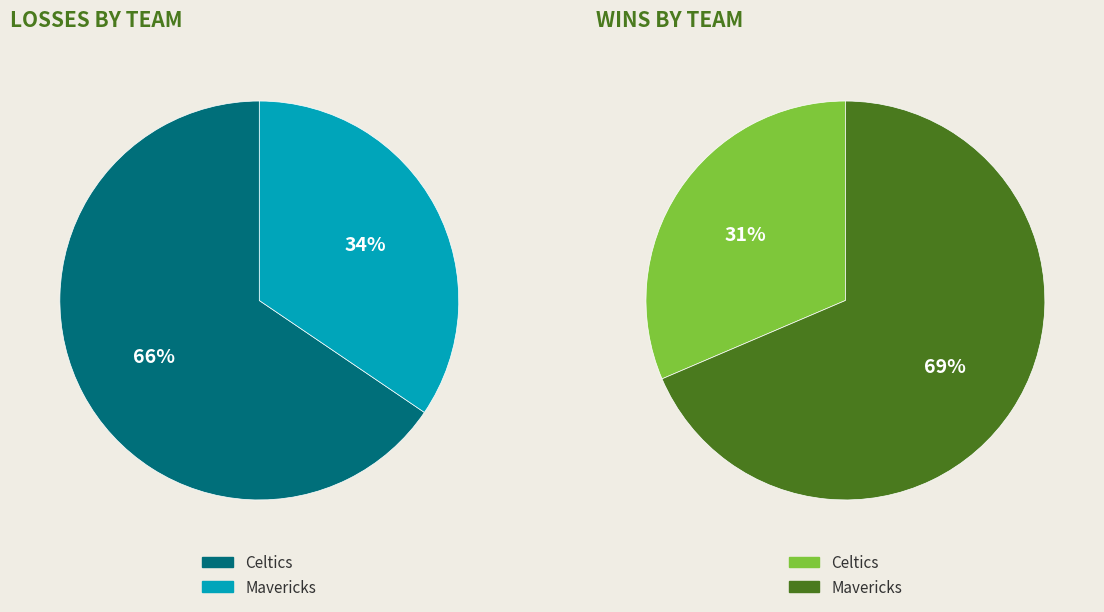

How many segments does this pie chart have?

2